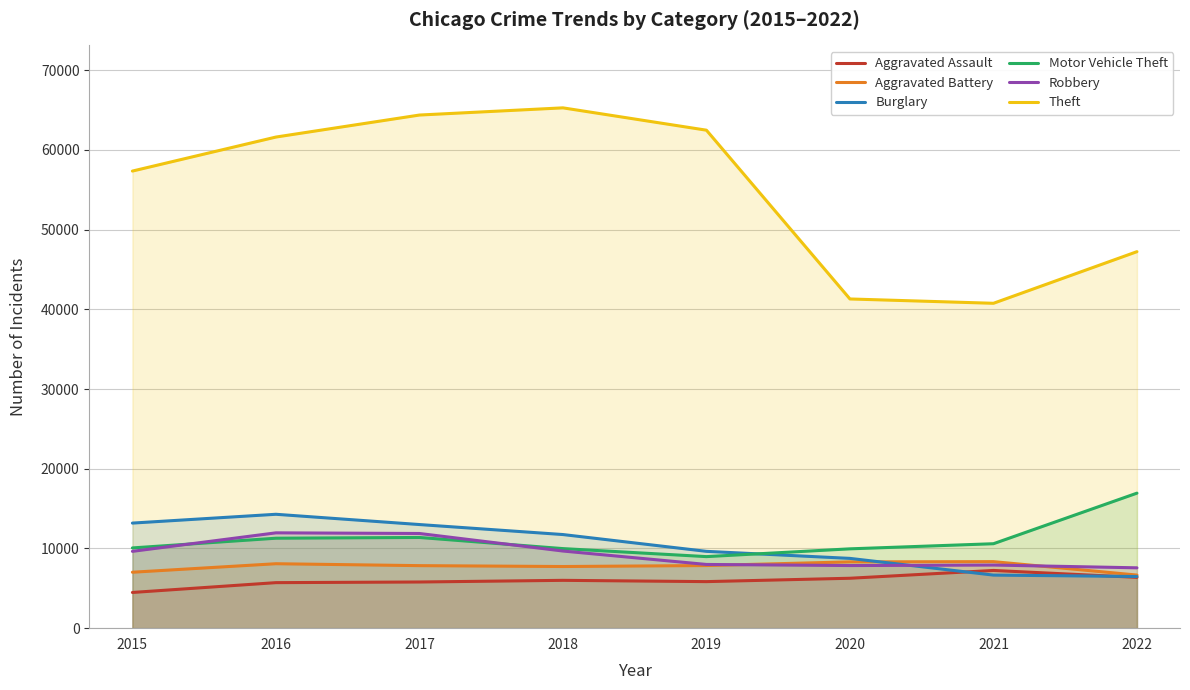

Which has a higher value, 2022 or 2016?

2022